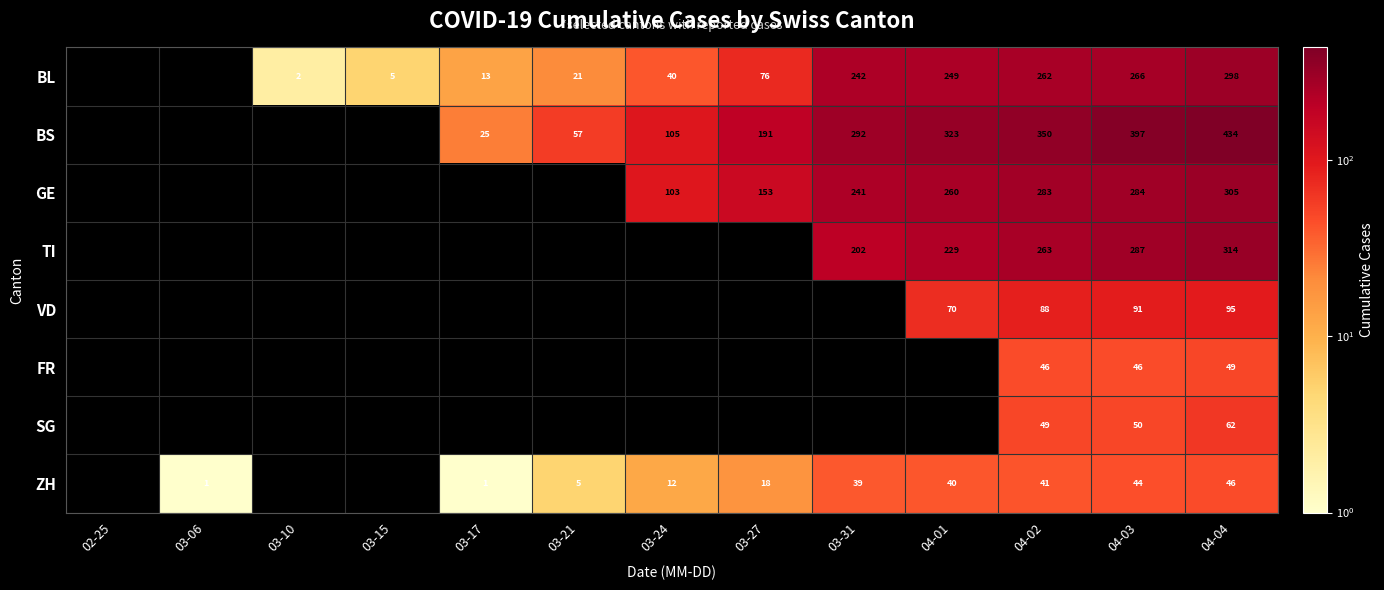

Rank the series at 04-04 from lowest to highest value.

ZH, FR, SG, VD, BL, GE, TI, BS